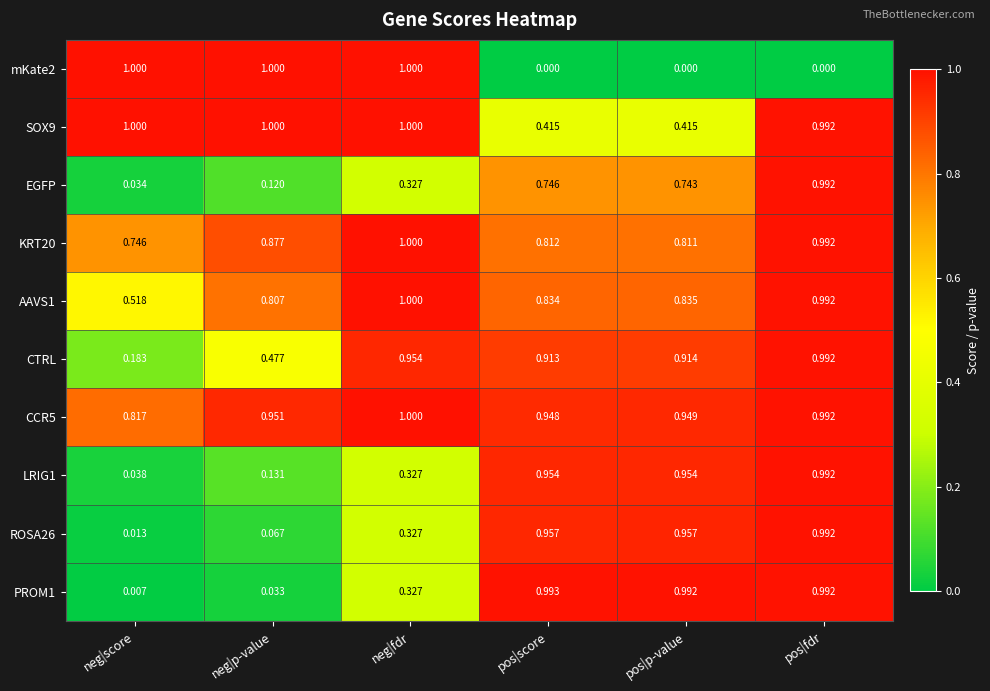

At which category is the sum across all series the highest?

pos|fdr